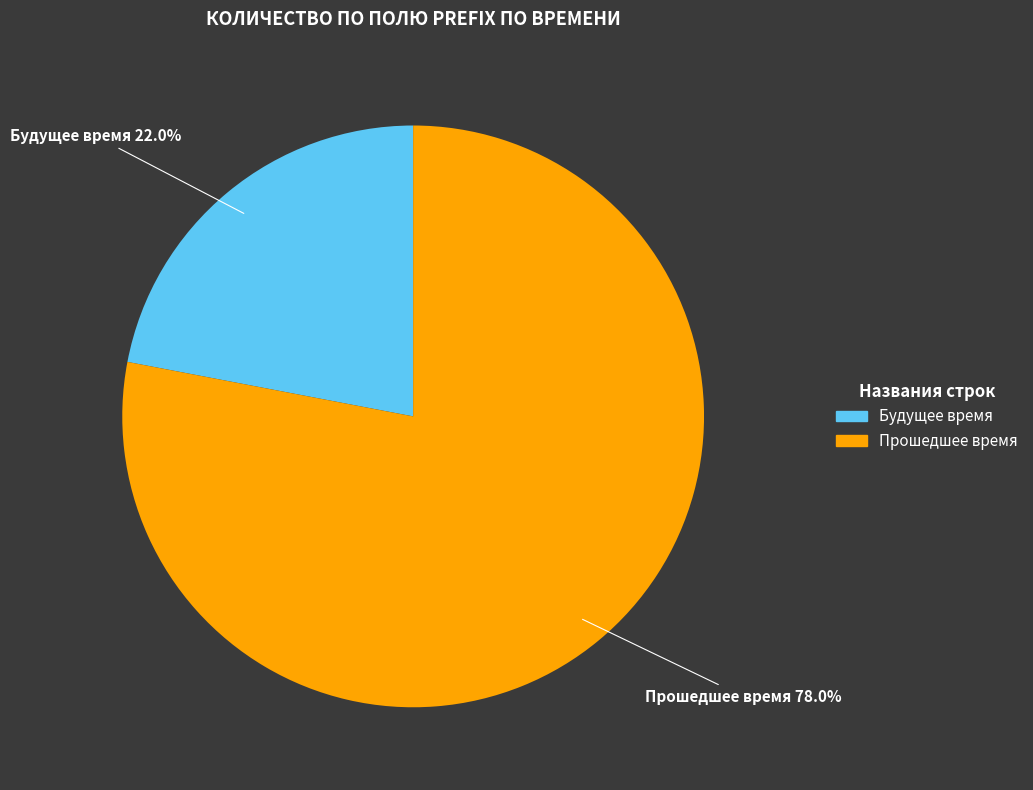

Is there any slice that represents more than half of the pie?

Yes